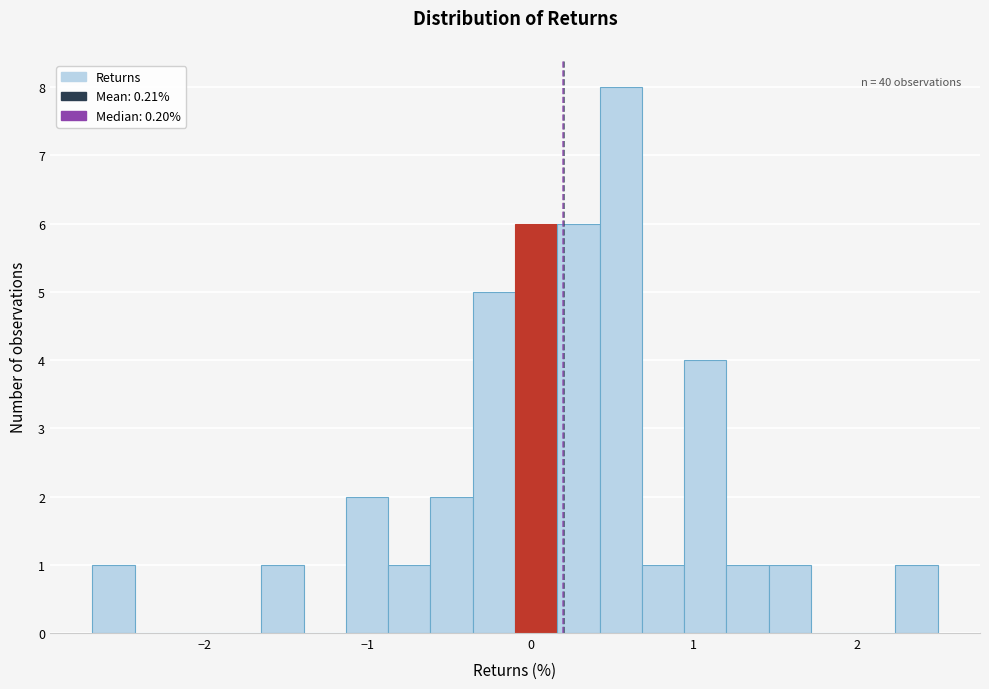

Read against the x-axis, roughly where is the centre of the tallest bar?

0.6